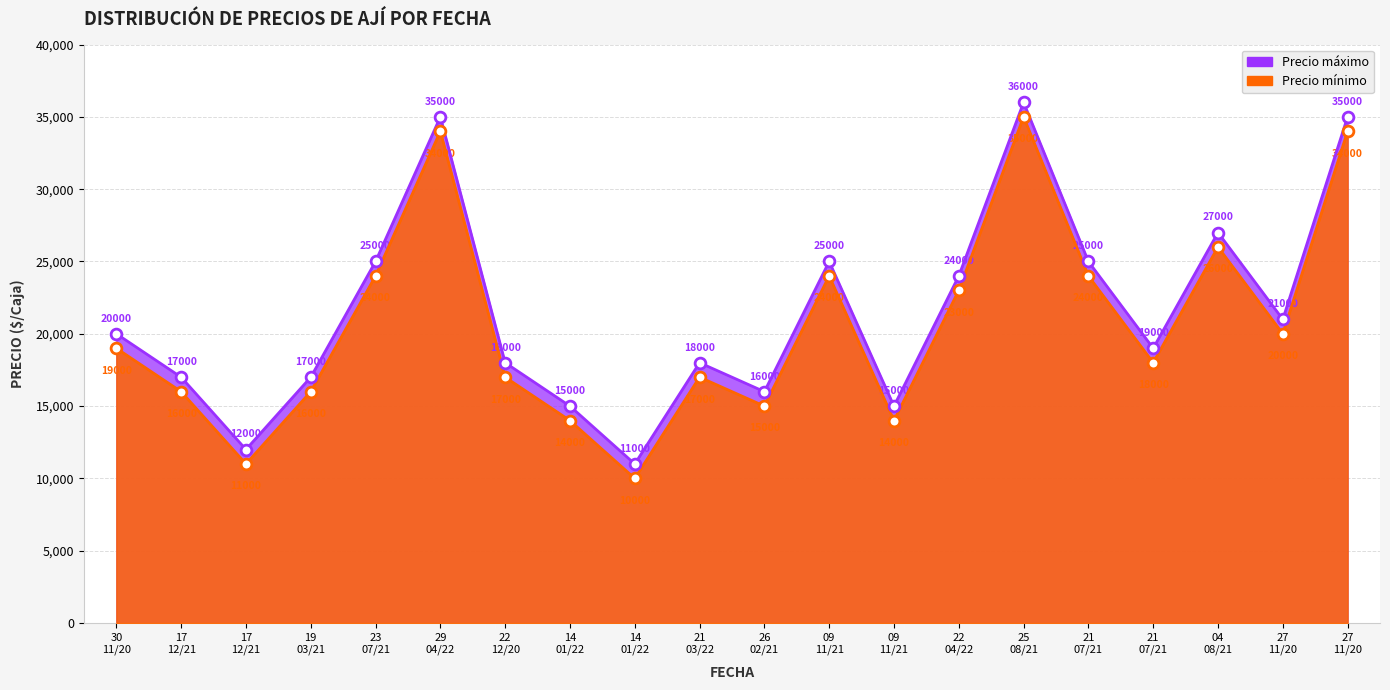

Is the value of Precio minimo at 27 11/20 greater than the value of Precio maximo at 22 12/20?

Yes